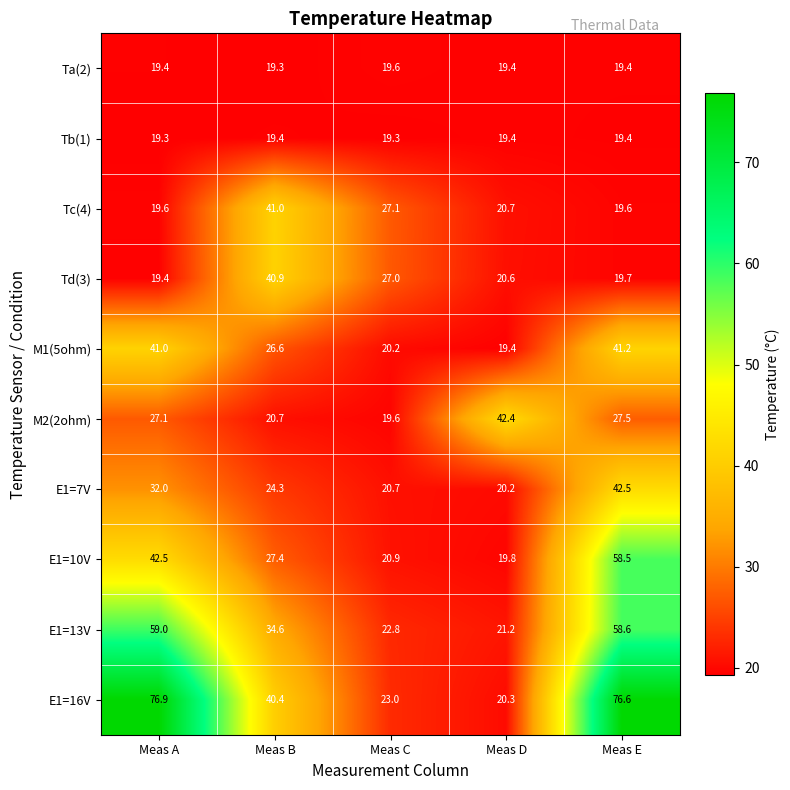

At which category is the sum across all series the highest?

Meas E